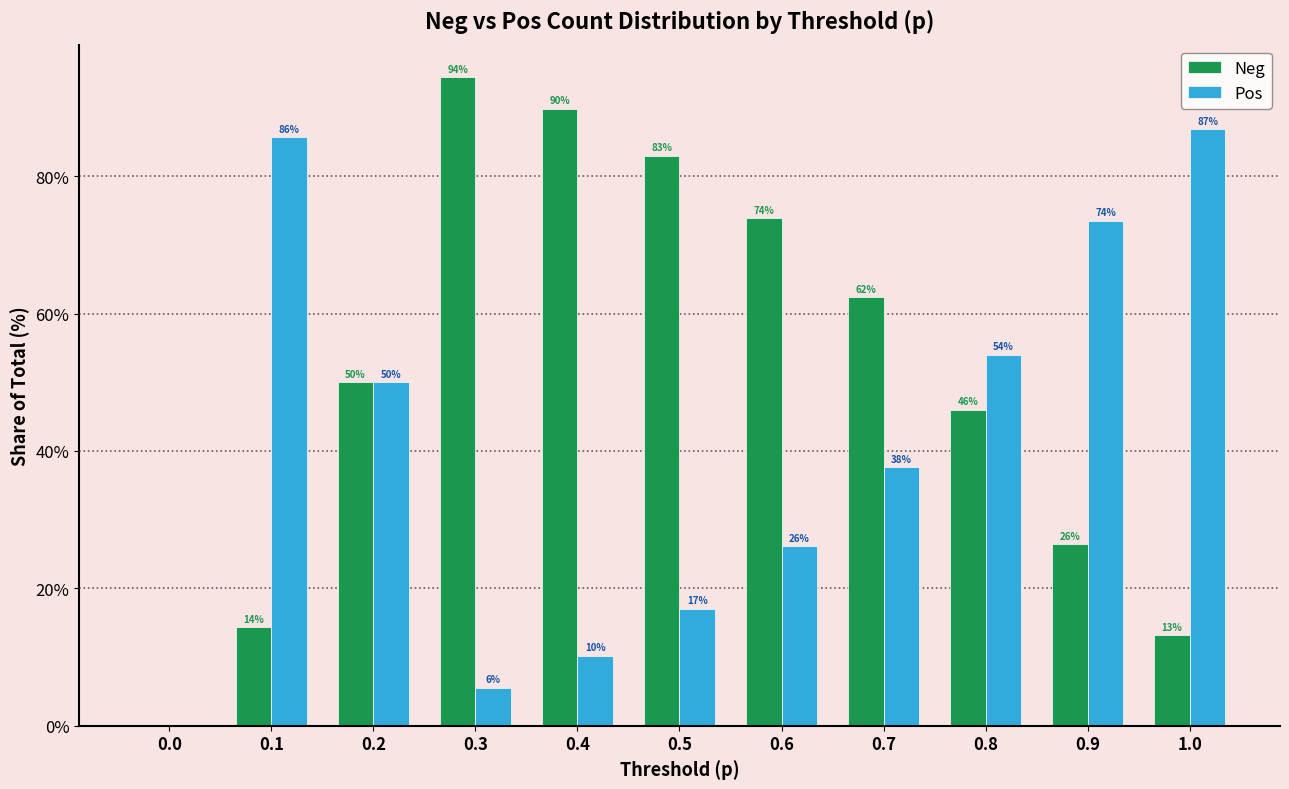

Is the value of Pos at 0.0 greater than the value of Neg at 0.6?

No